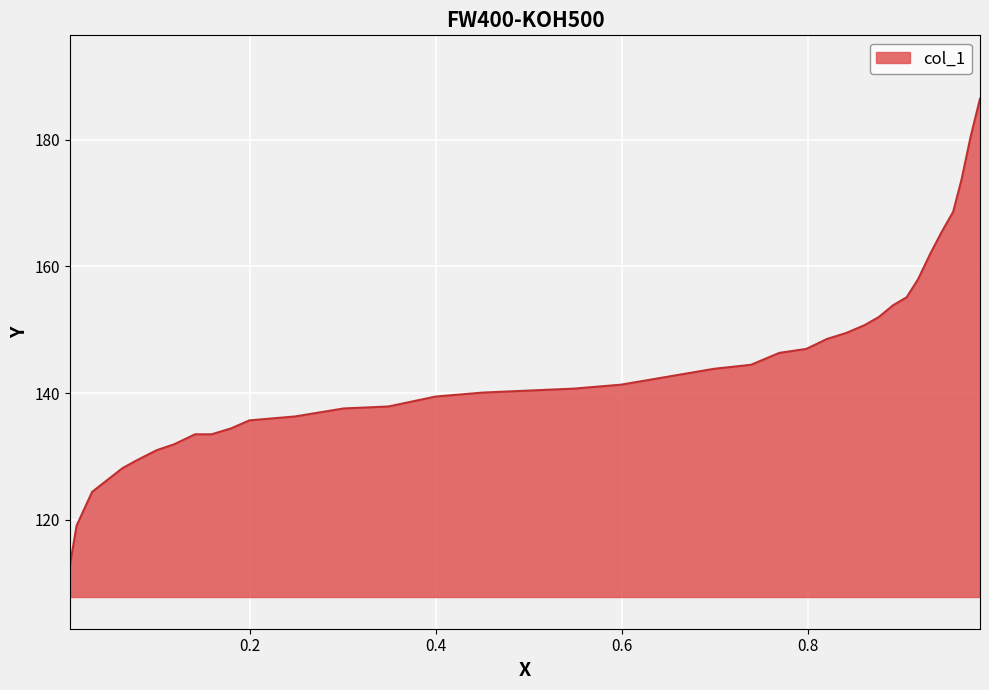

What is the sum of all values?

5356.1